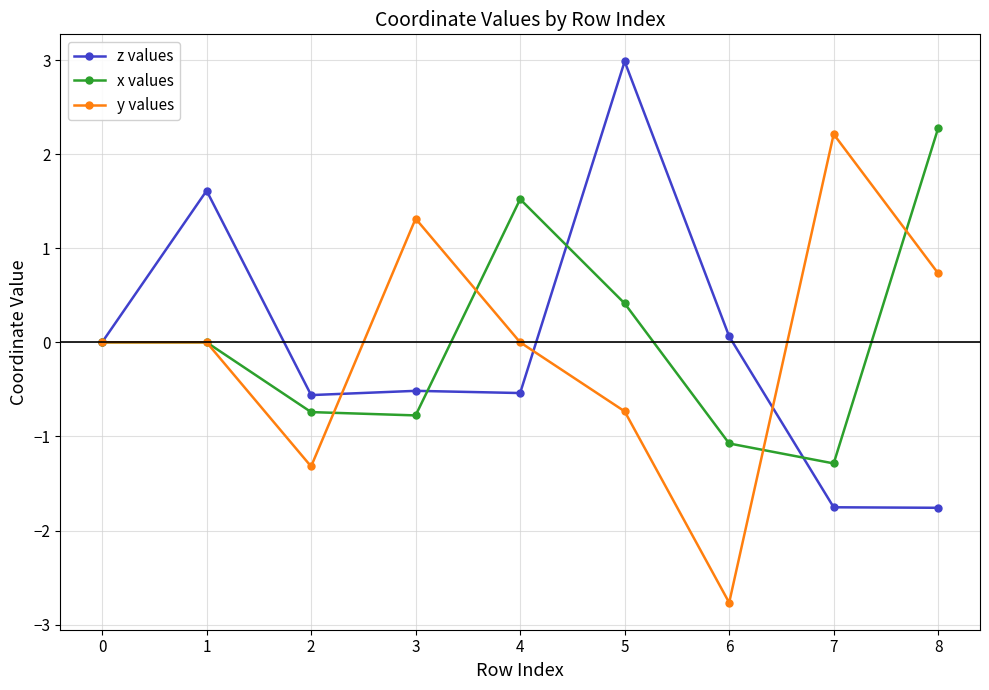

What is the spread (max minus min) of values at 1?

1.6